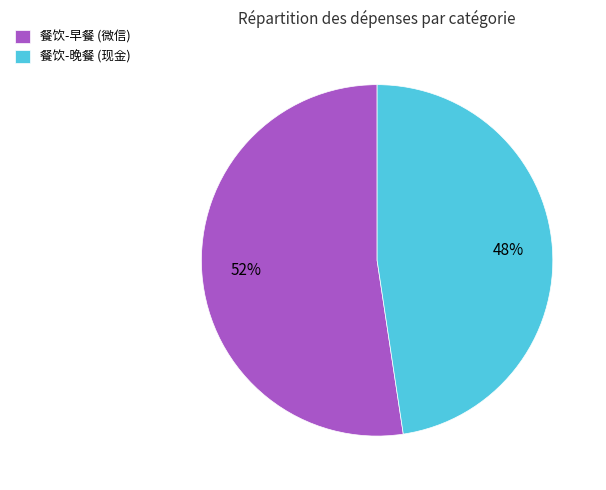

Which has a higher value, 餐饮-晚餐 (现金) or 餐饮-早餐 (微信)?

餐饮-早餐 (微信)